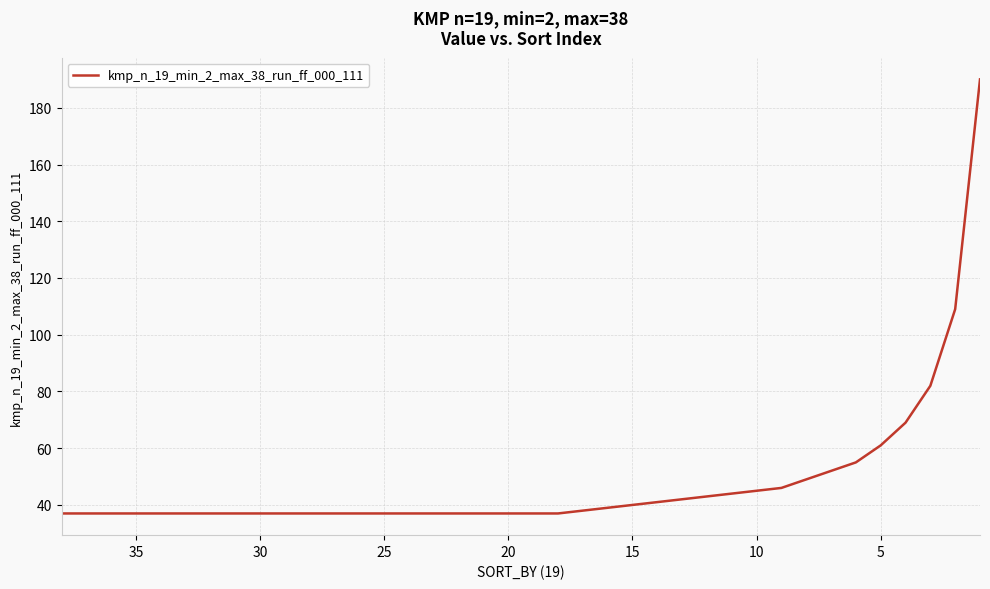

Reading left to right, what are all the values shown in this chart?

37	37	37	37	37	37	37	37	37	37	37	37	37	37	37	37	37	37	37	37	37	38	39	40	41	42	43	44	45	46	49	52	55	61	69	82	109	190